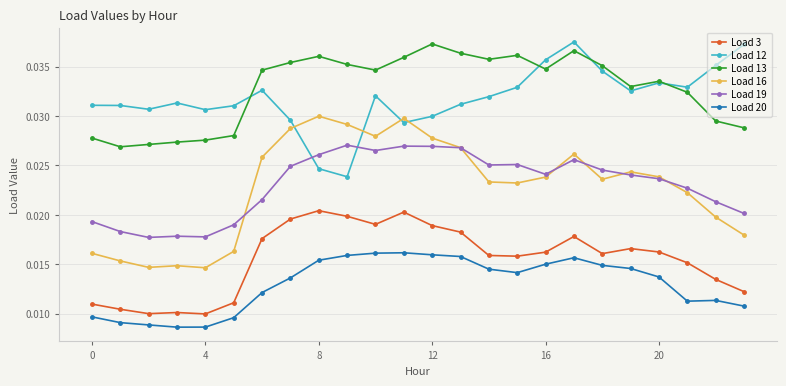

Count the Load 19 values in the range 0 to 1.

24